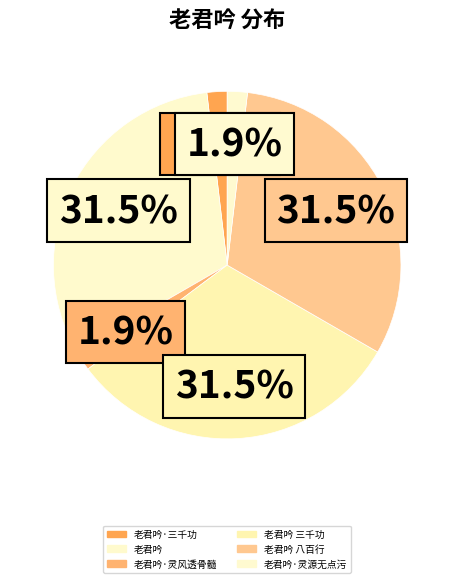

How much of the chart is everything except 老君吟·灵风透骨髓?

98.1%